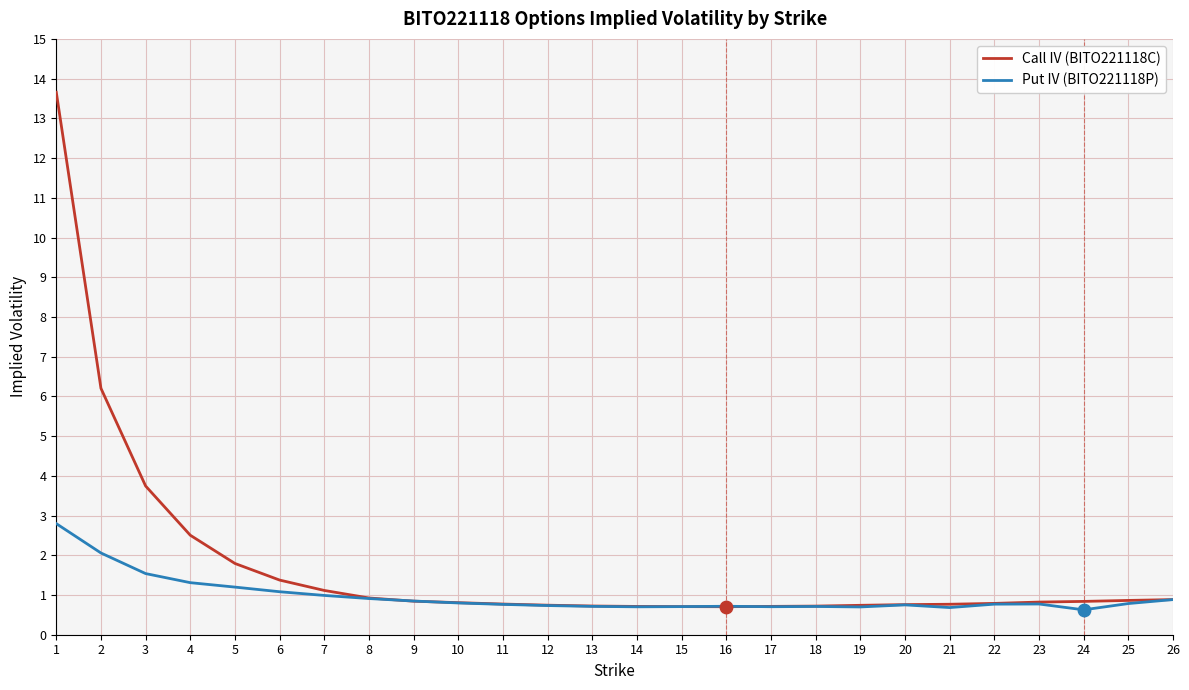

At how many categories does at least one series exceed 12?

1